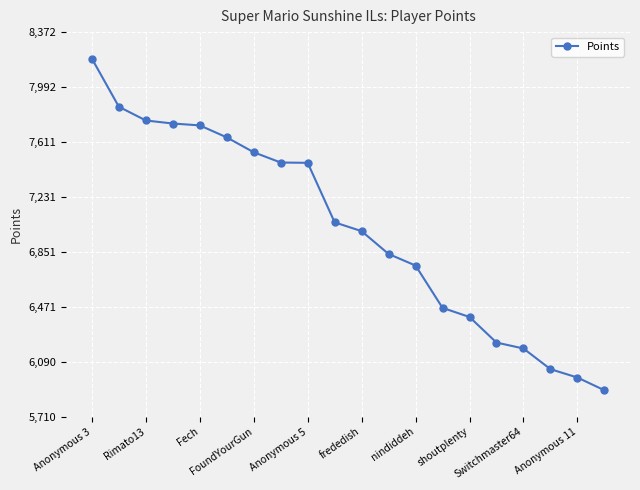

What is the minimum value shown in the chart?

5894